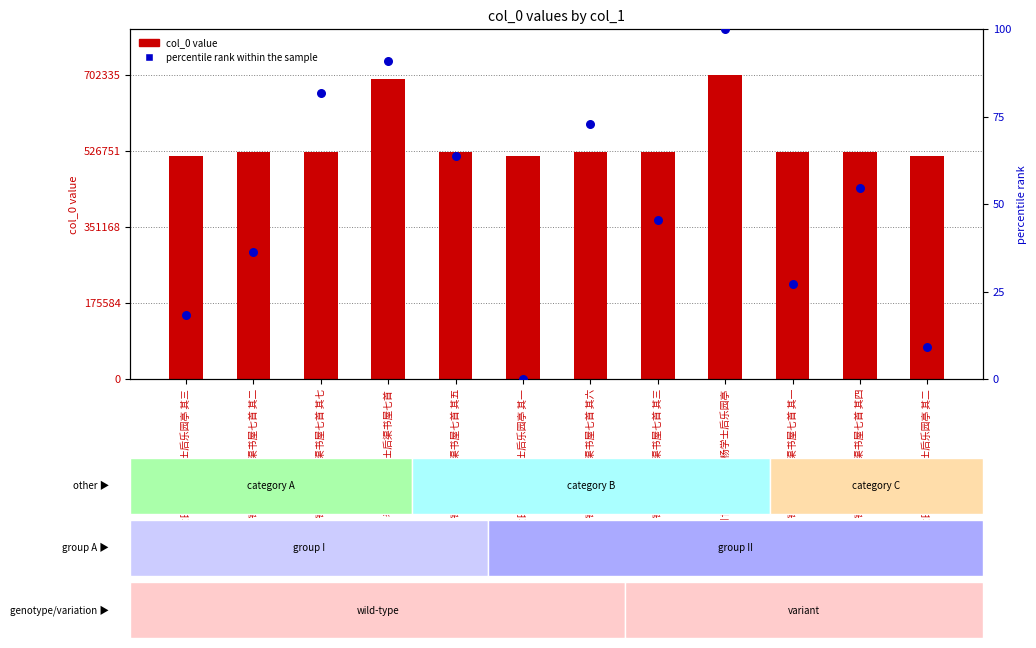

Which series has the widest spread of Y values?

col_0 value